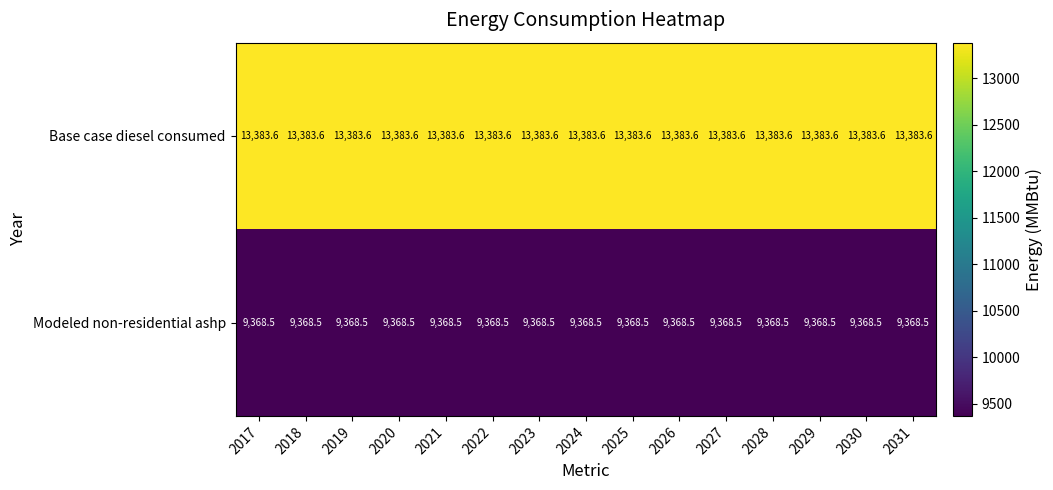

What is the maximum value shown in the chart?

13383.6